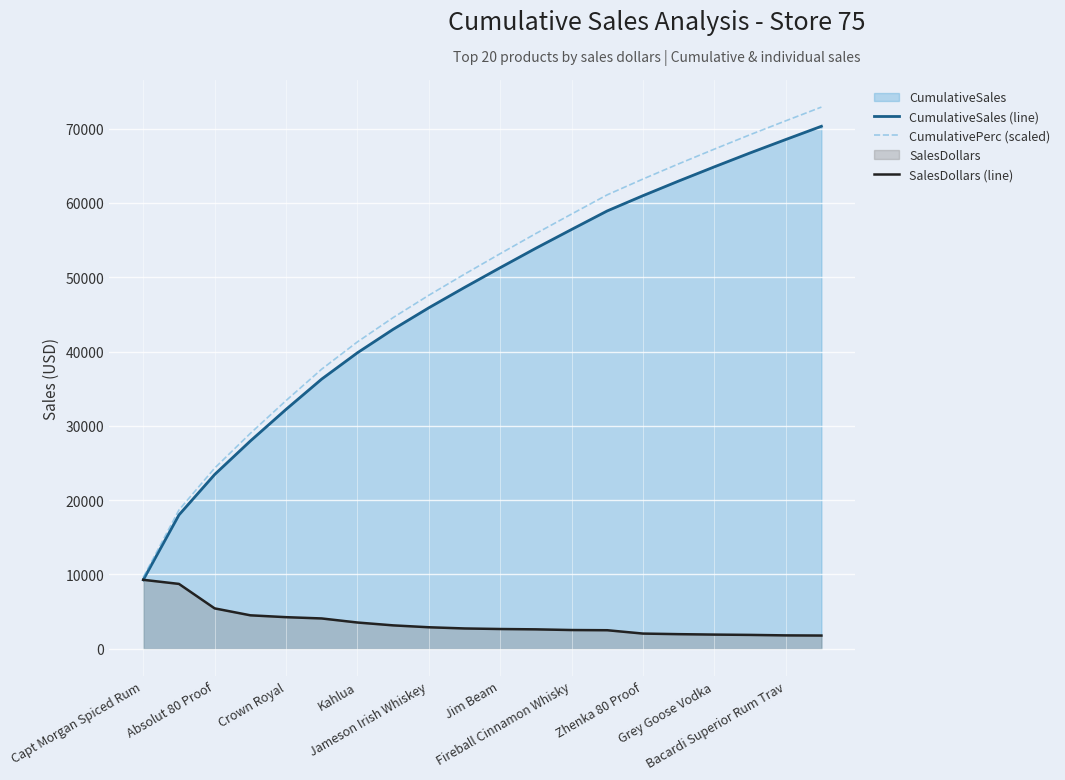

What is the average value of the CumulativePerc (scaled) series?

48691.9